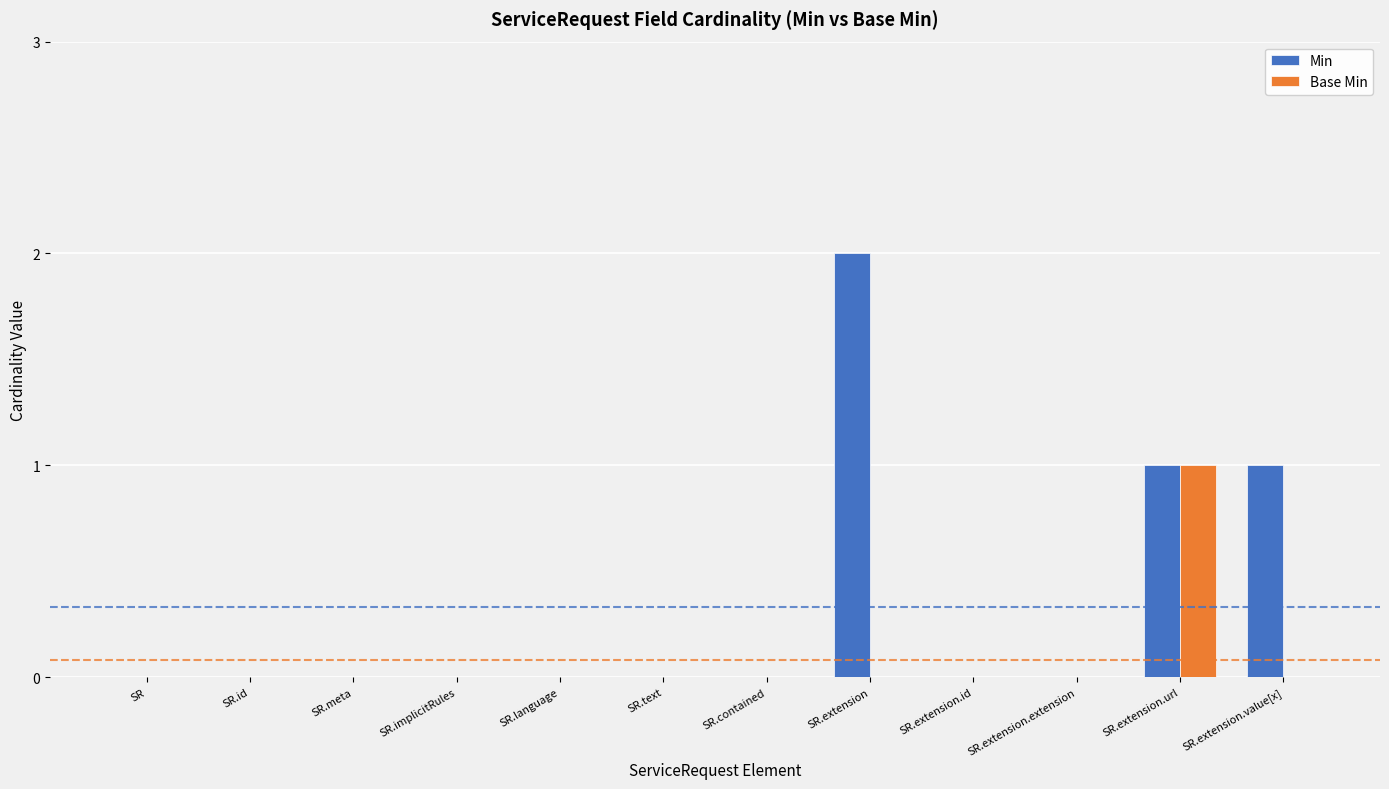

Which label corresponds to the largest value in the chart?

SR.extension